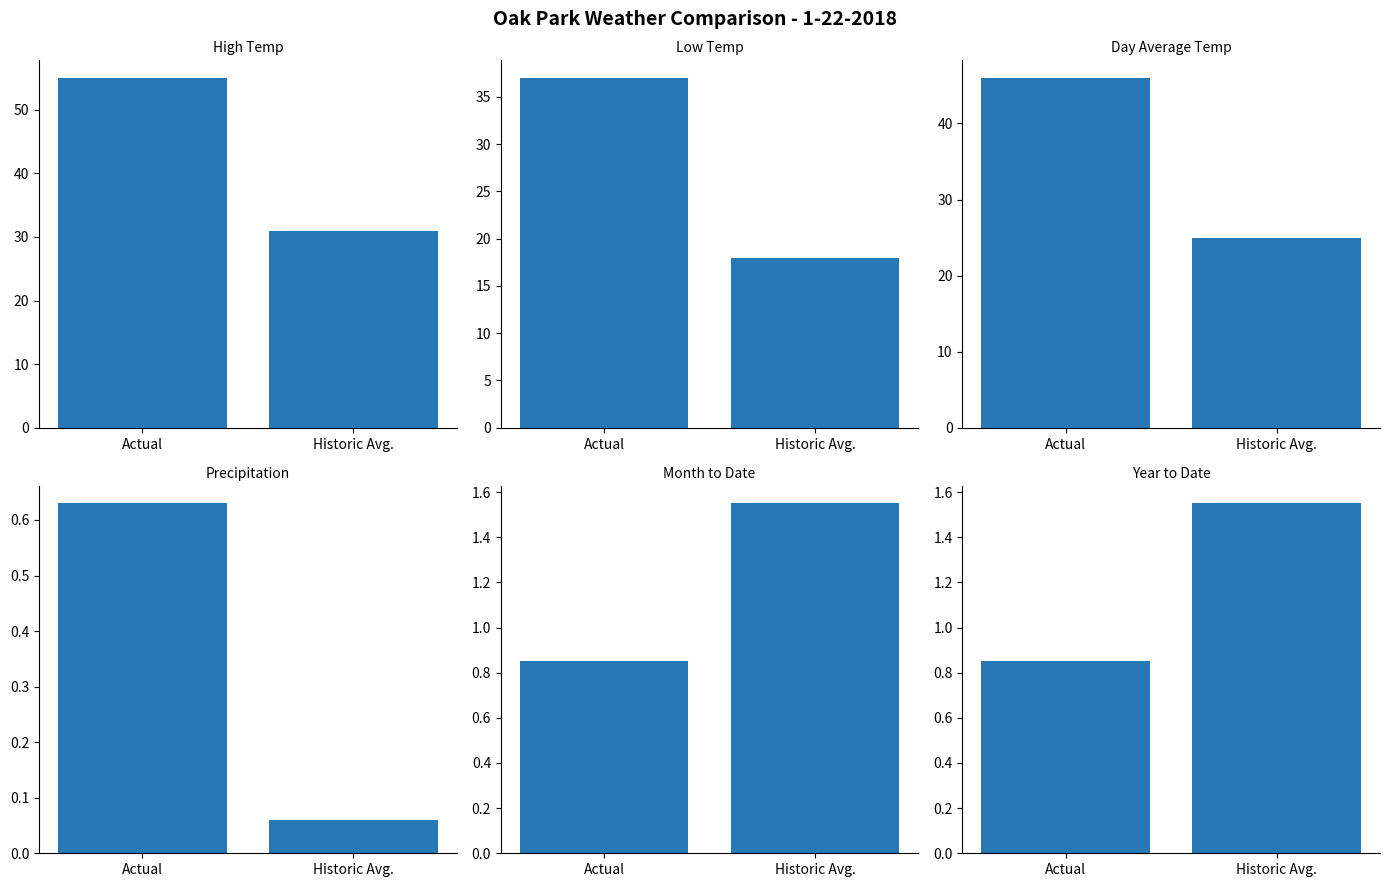

What is the difference between the highest and lowest values at Actual?

54.4